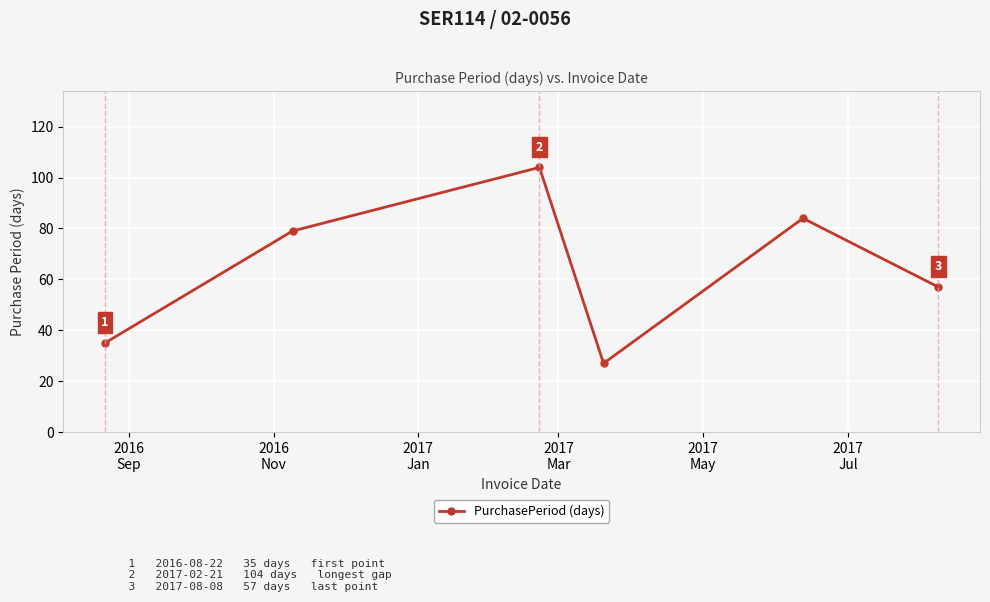

What is the value of the 6th point from the left?

57